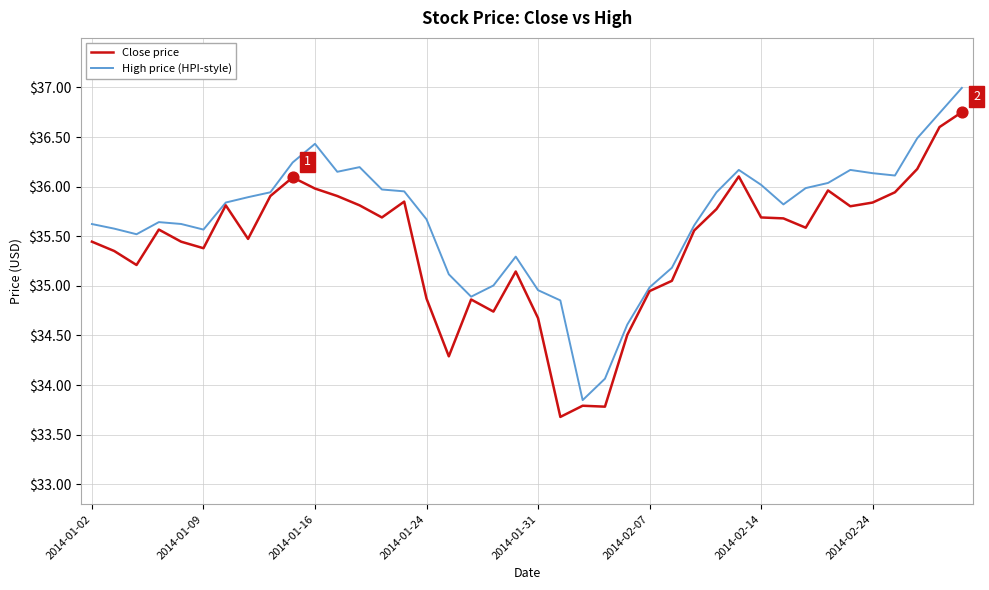

Rank the series by their maximum value, from lowest to highest.

Close price, High price (HPI-style)